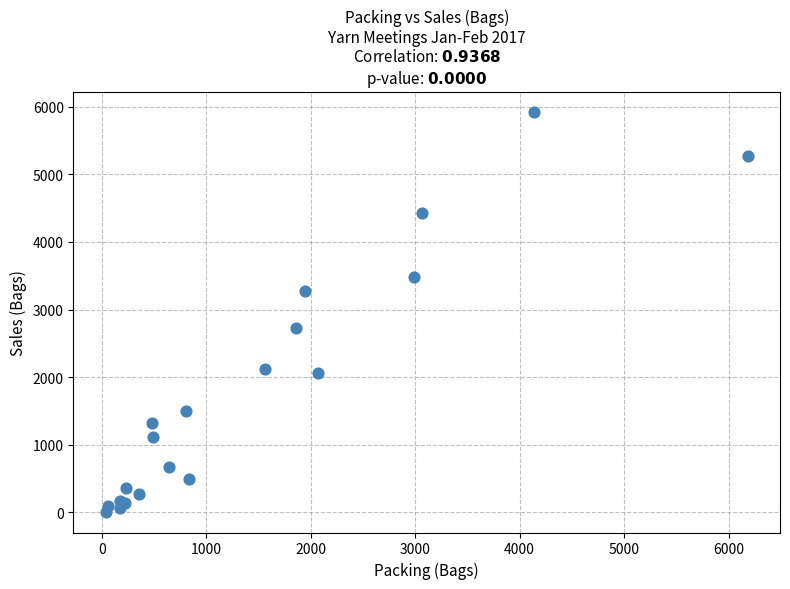

What Y value in the scatter plot is closest to 2961?

2729